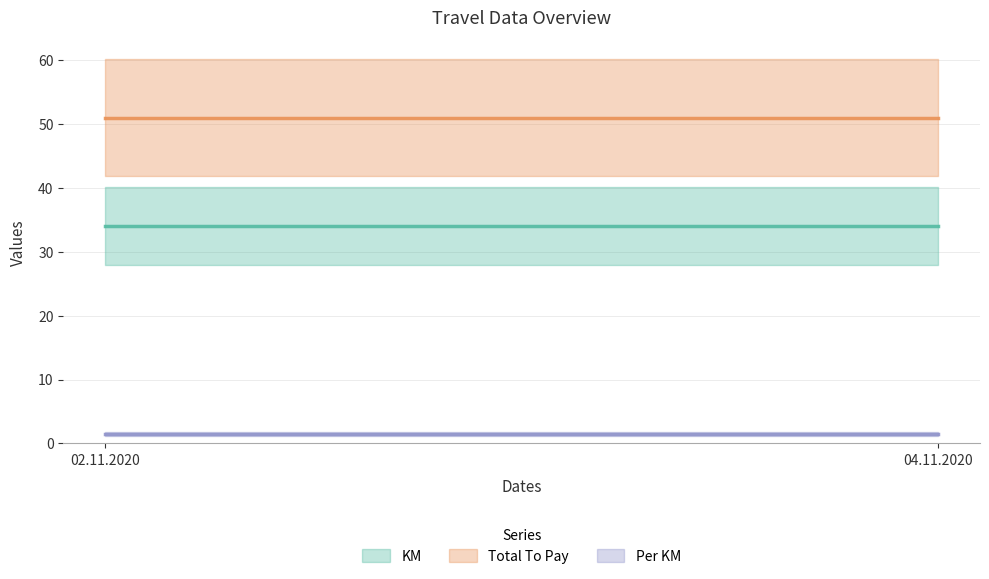

Rank the categories by Per KM value from highest to lowest.

02.11.2020, 04.11.2020